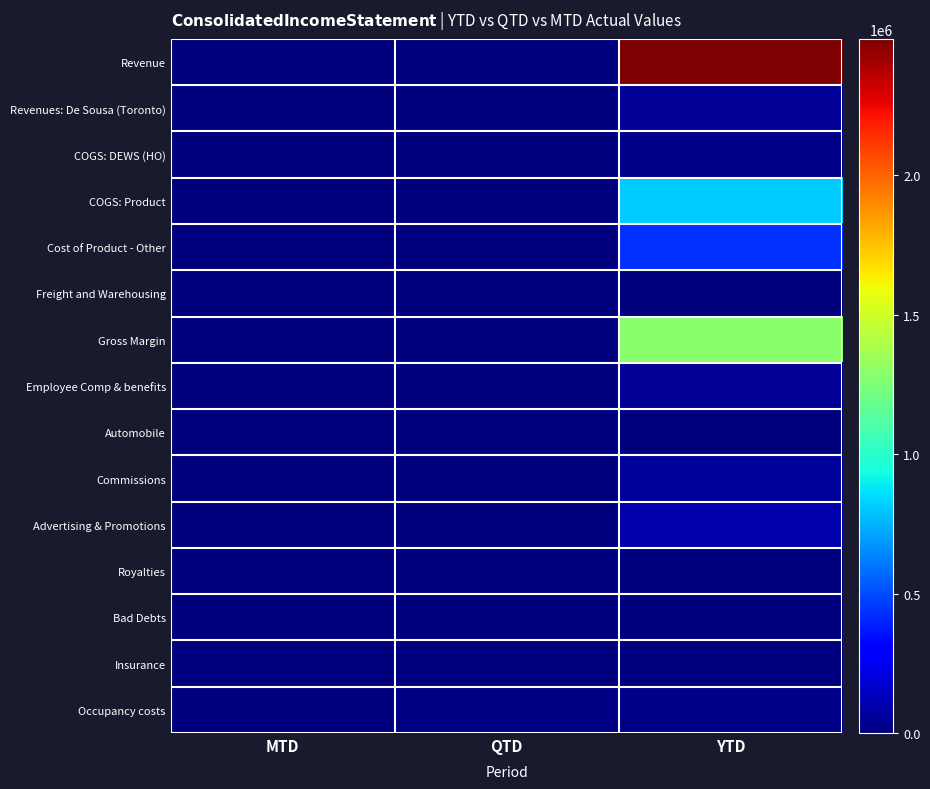

What is the difference between the highest and lowest values at QTD?

12382.0